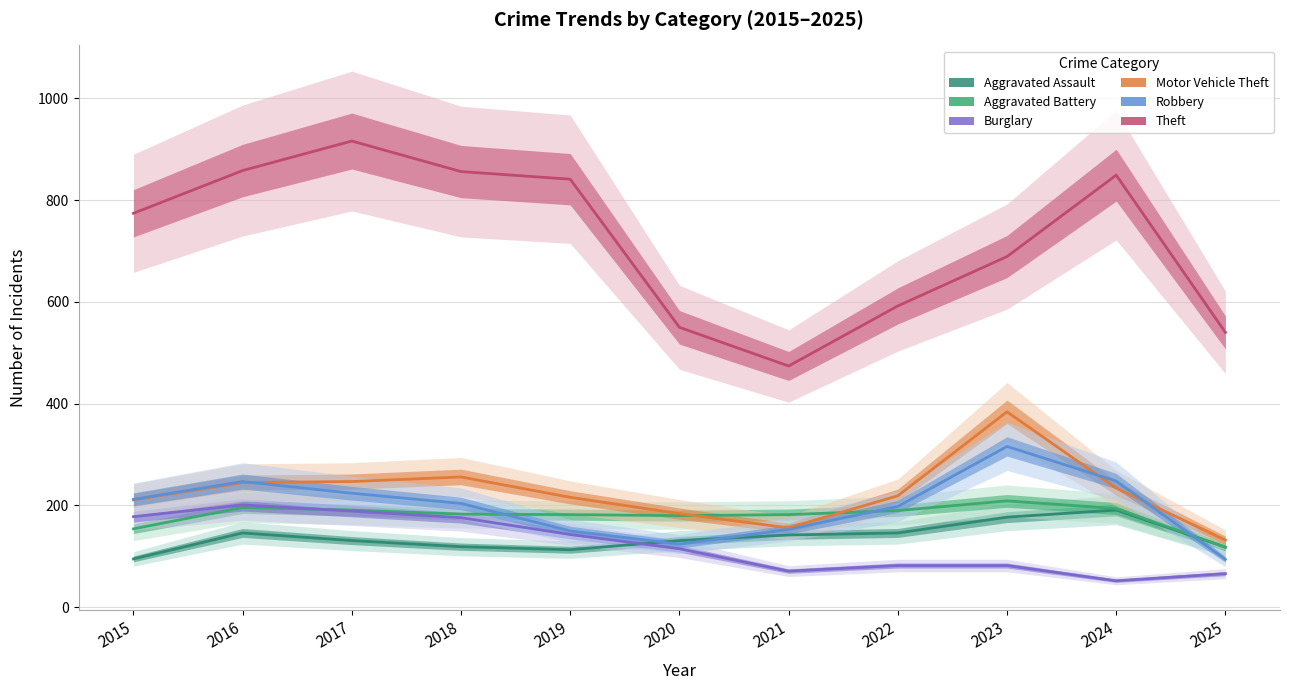

What is the sum of all Aggravated Assault values?

1509